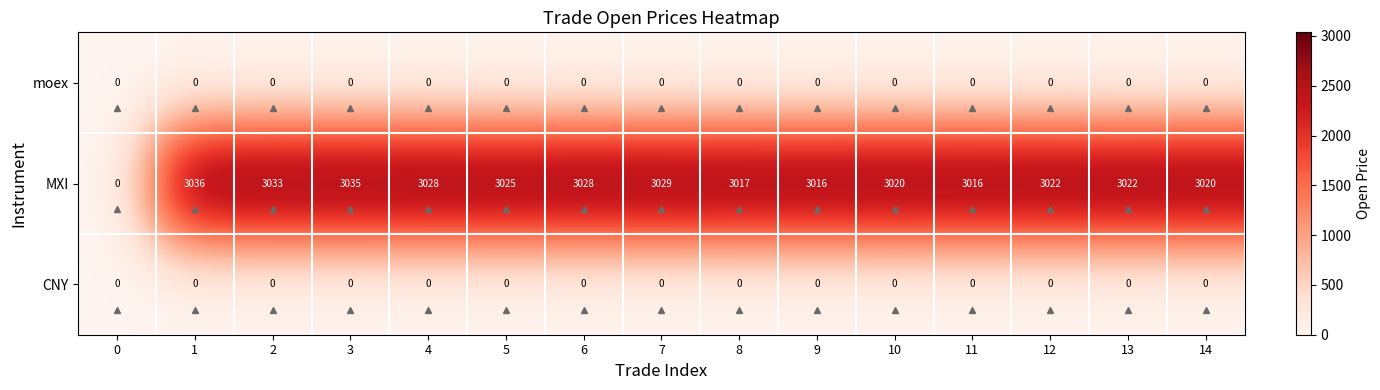

Which series changed the most between 3 and 6?

MXI